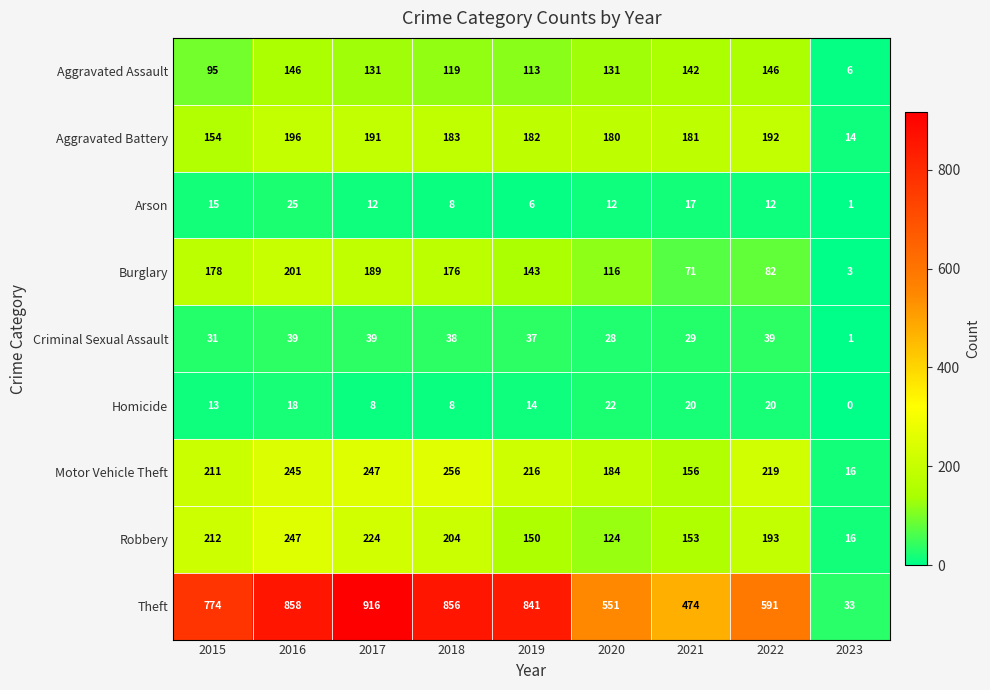

What is the sum of all Criminal Sexual Assault values?

281